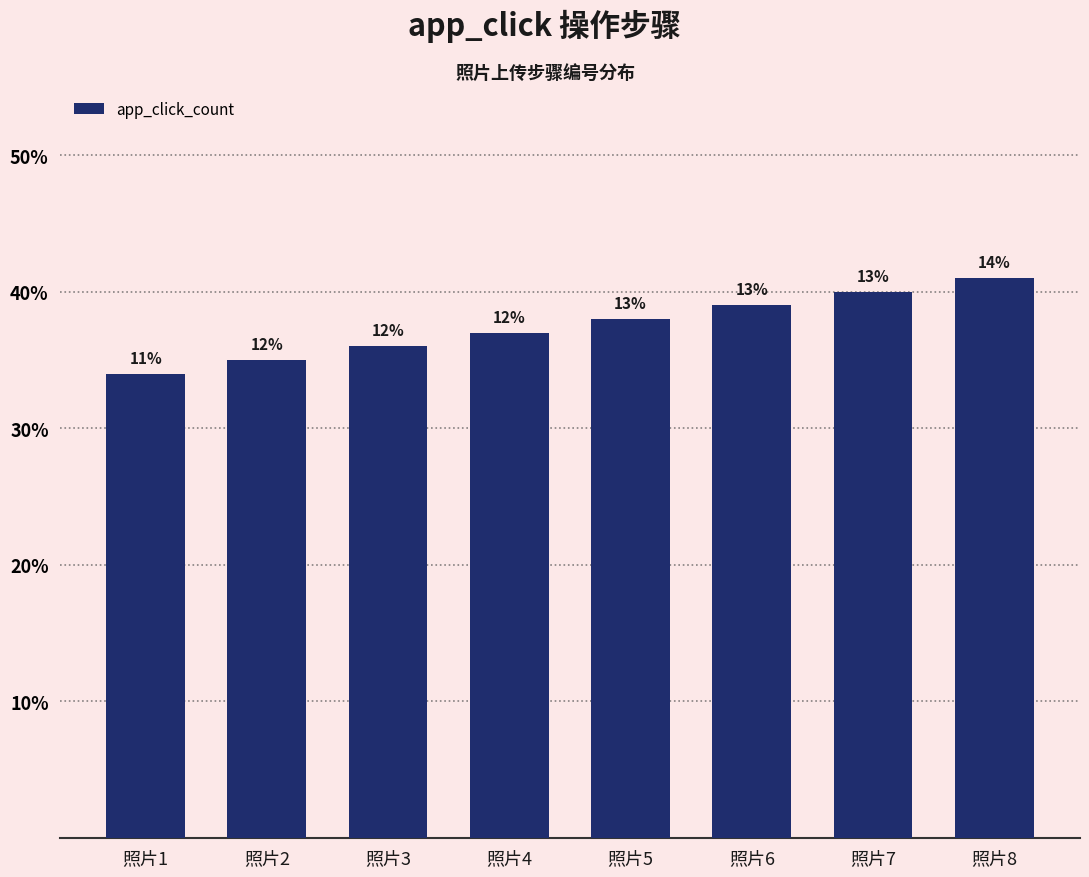

Between 照片7 and 照片3, which is larger?

照片7